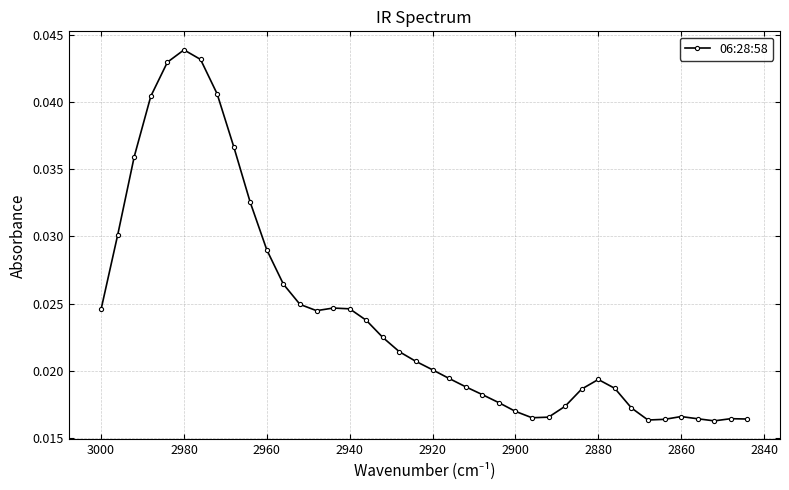

How many values are between 0 and 1?

40